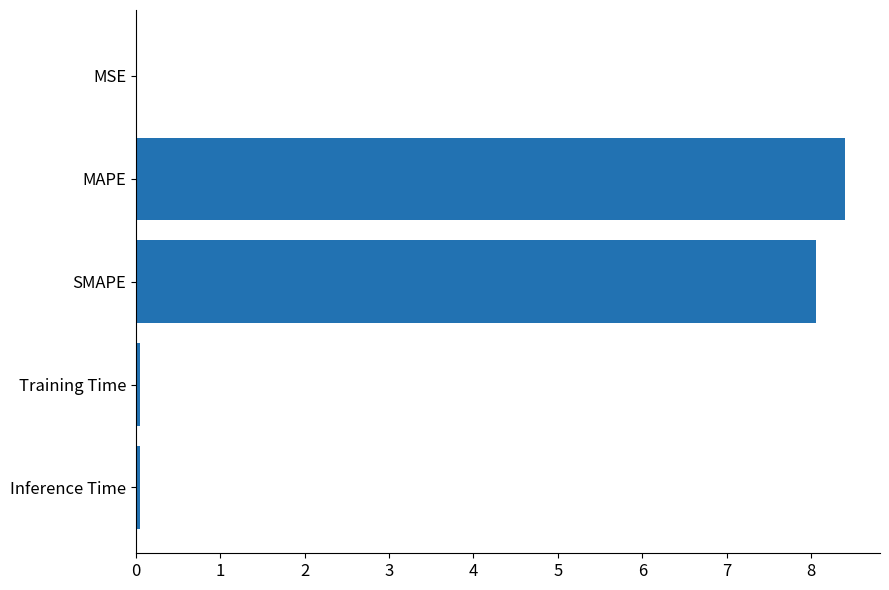

Which has a higher value, SMAPE or Inference Time?

SMAPE